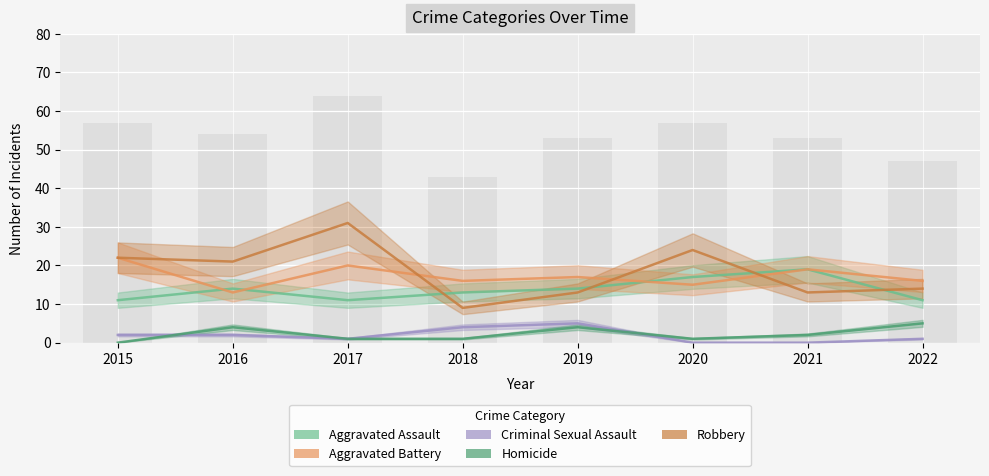

At which label does Homicide reach its peak?

2022